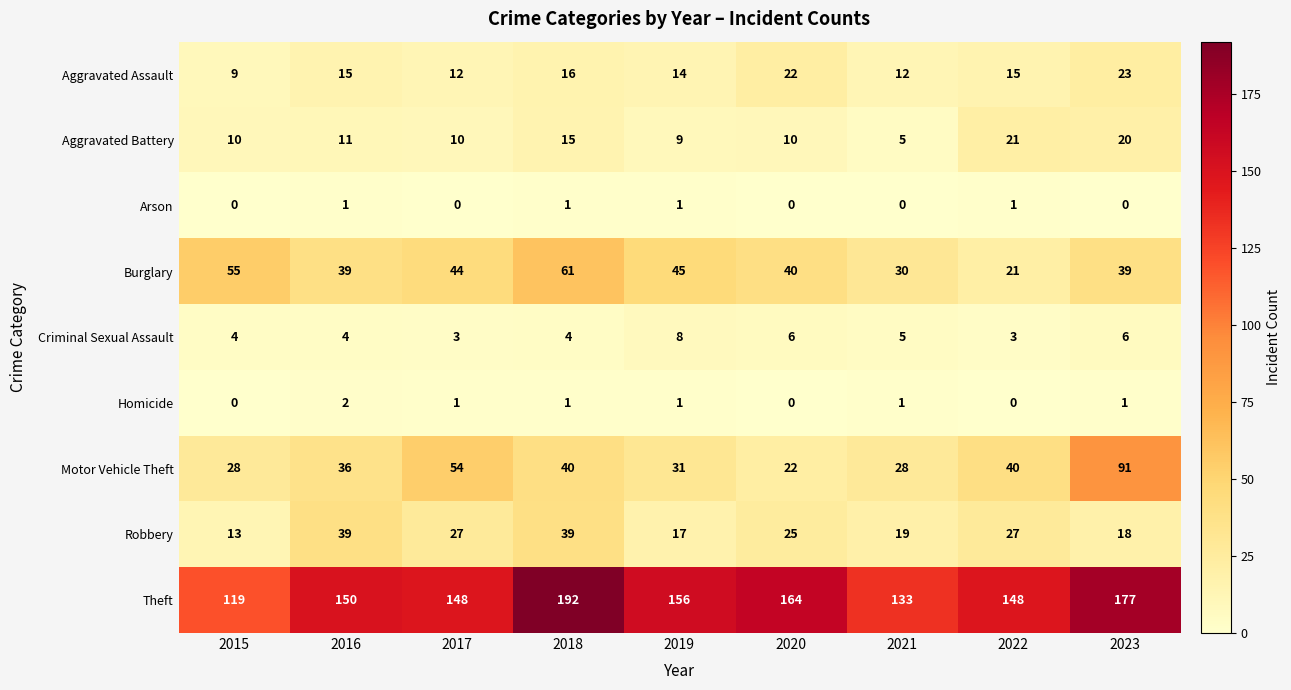

At 2023, list the series in order from largest to smallest.

Theft, Motor Vehicle Theft, Burglary, Aggravated Assault, Aggravated Battery, Robbery, Criminal Sexual Assault, Homicide, Arson